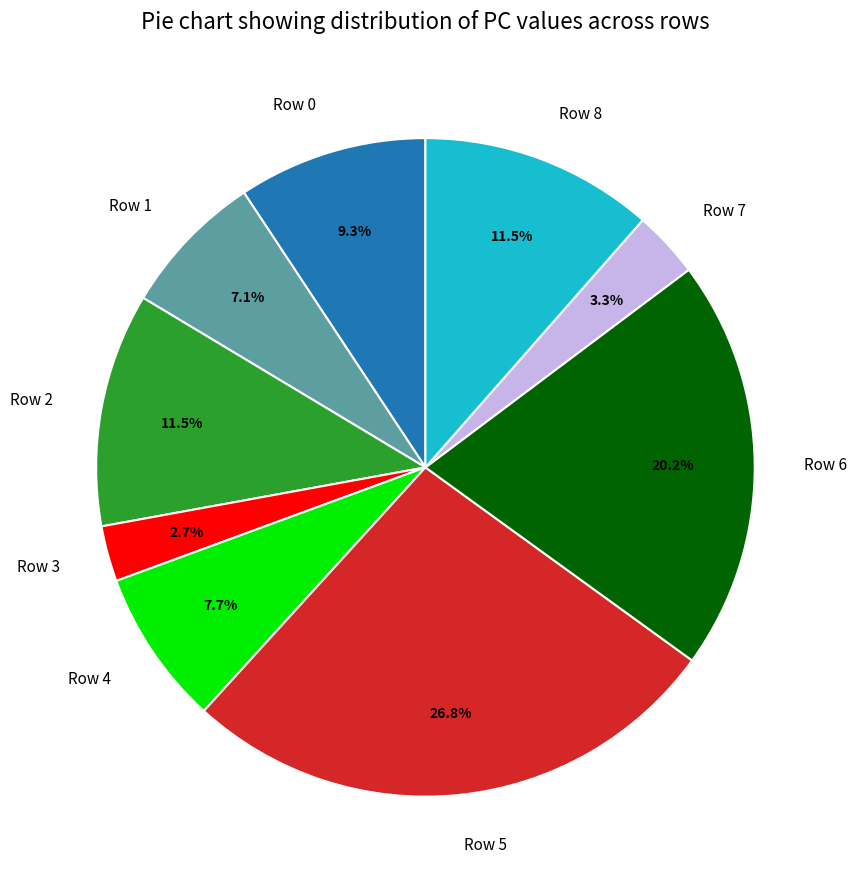

Does Row 2 account for over 50% of the chart?

No